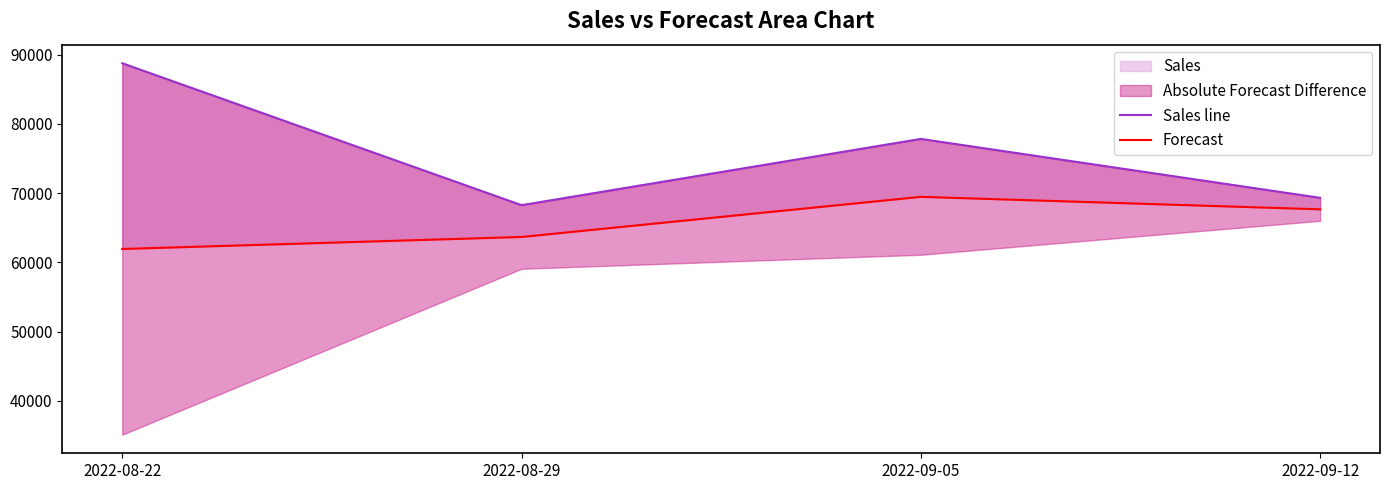

At which category is the sum across all series the highest?

2022-08-22